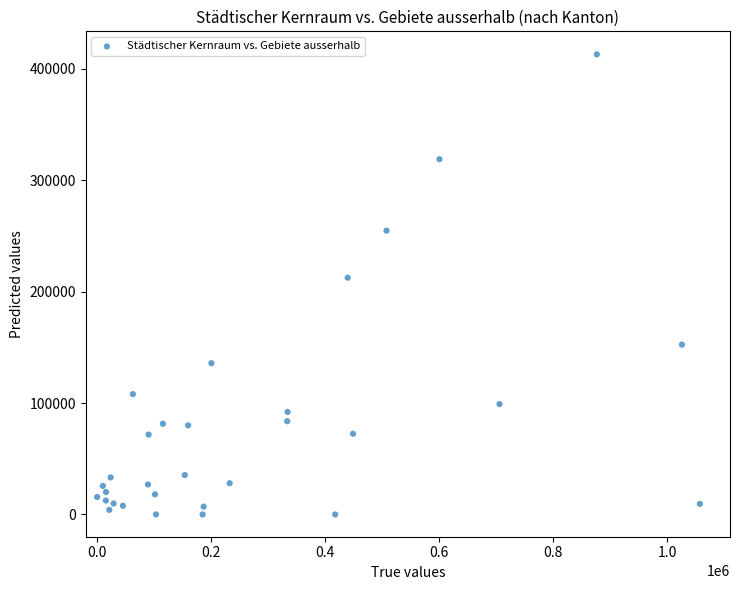

What is the range of Y values (max minus min)?

412994